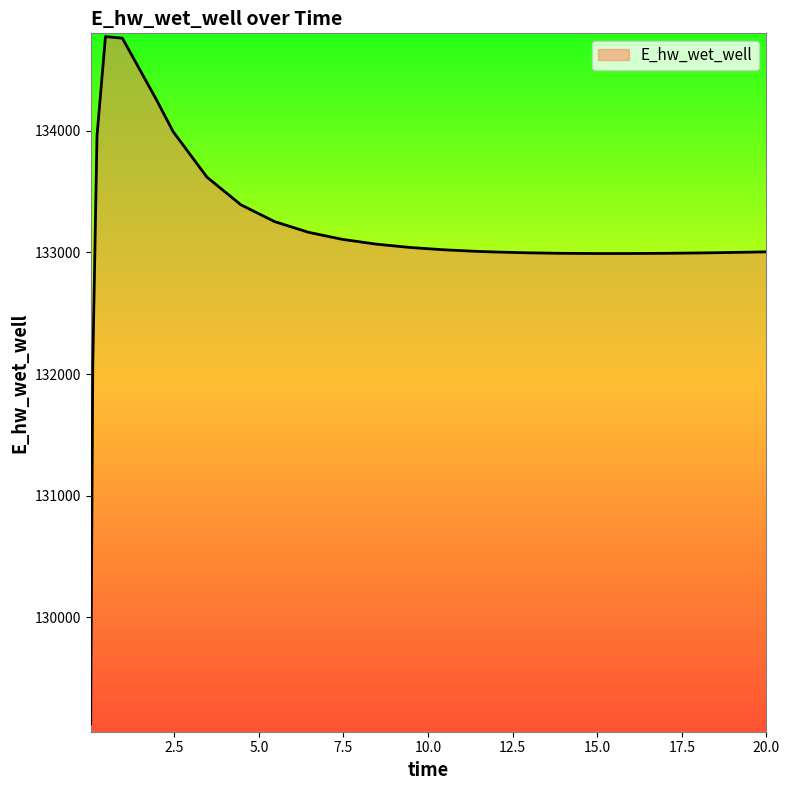

How many categories are shown in the chart?

26